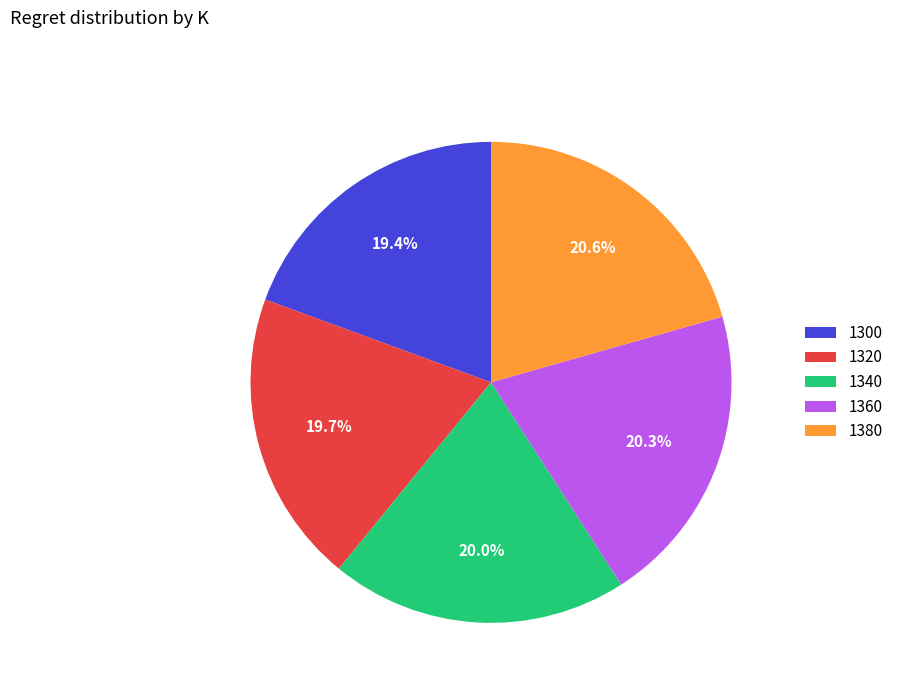

Approximately how many times larger is the value at 1360 compared to 1320?

1.0